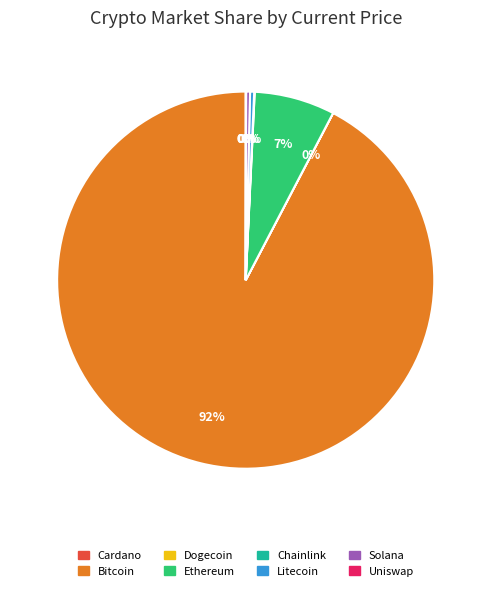

Does any single category account for the majority?

Yes